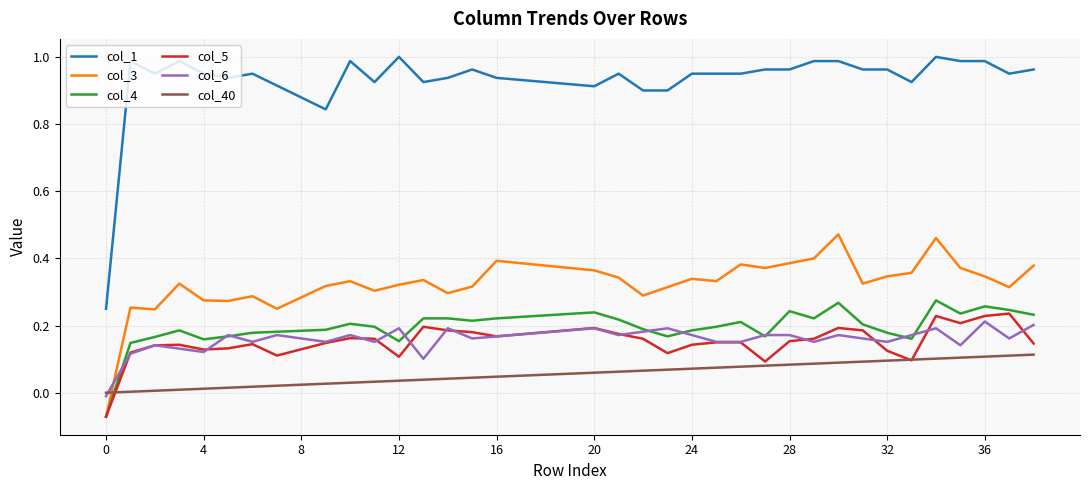

Count the number of data series in this chart.

6